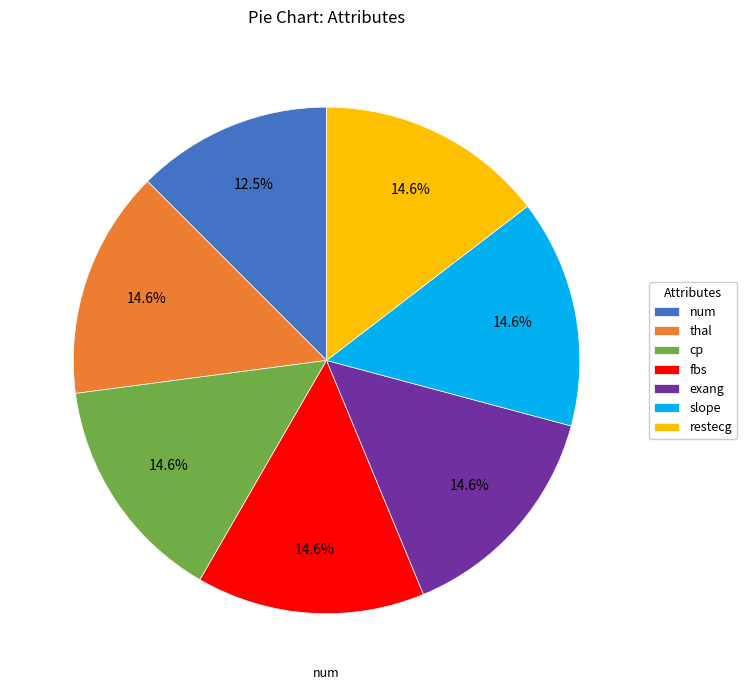

What percentage is the fbs slice, to the nearest percent?

15%